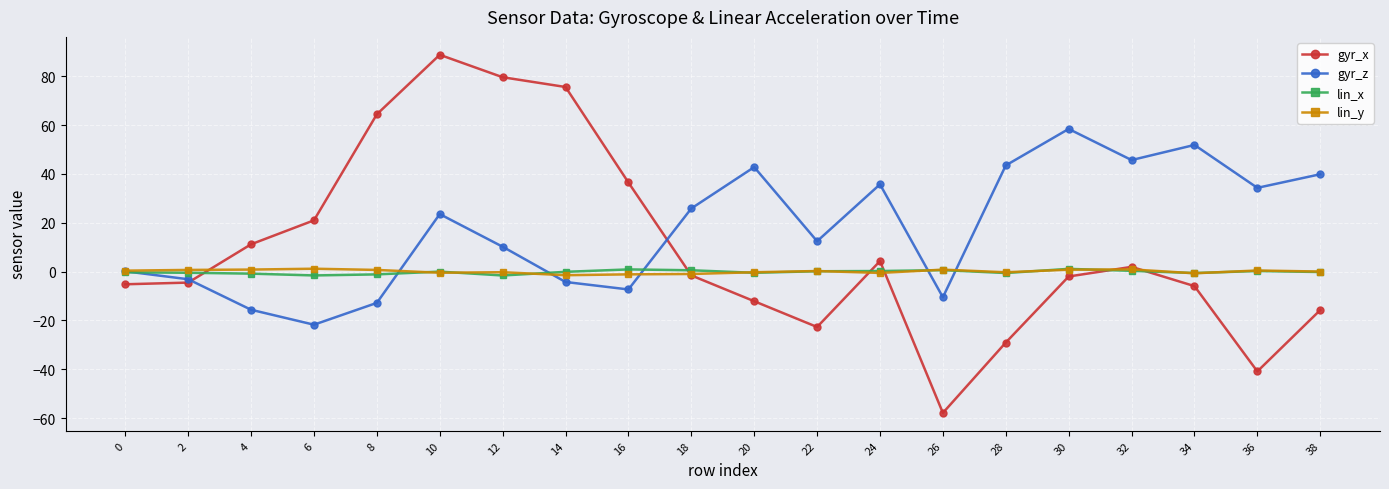

What is the value of the gyr_x point at the 4th from the left?

21.0